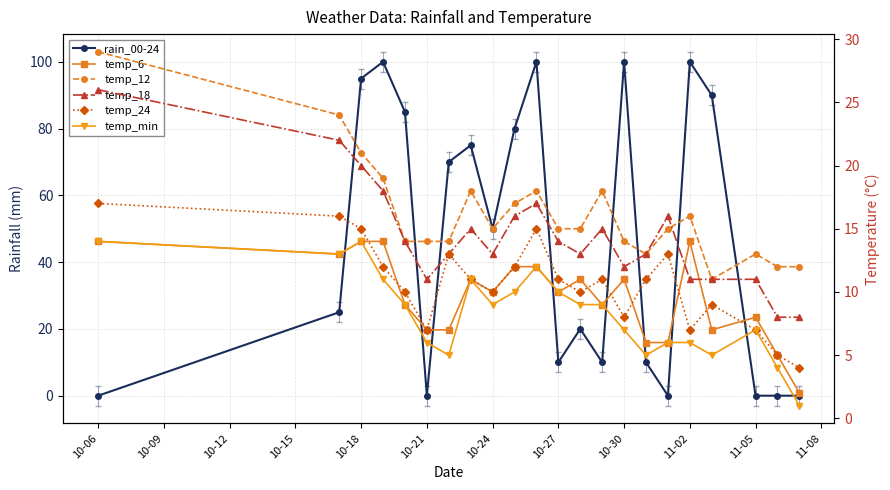

List the series in order of their peak value, highest first.

rain_00-24, temp_12, temp_18, temp_24, temp_6, temp_min